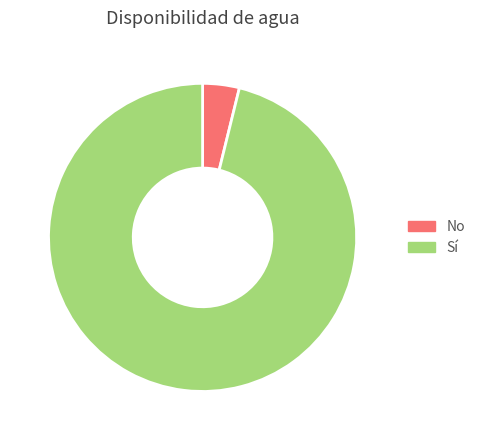

Is it true that Sí is 96% of the pie?

True